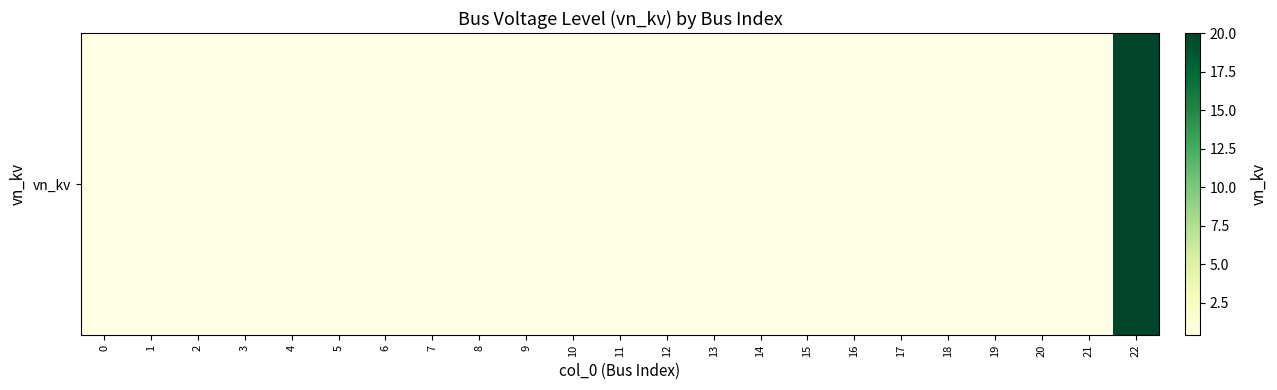

List the labels in order of value, smallest first.

0, 1, 2, 3, 4, 5, 6, 7, 8, 9, 10, 11, 12, 13, 14, 15, 16, 17, 18, 19, 20, 21, 22